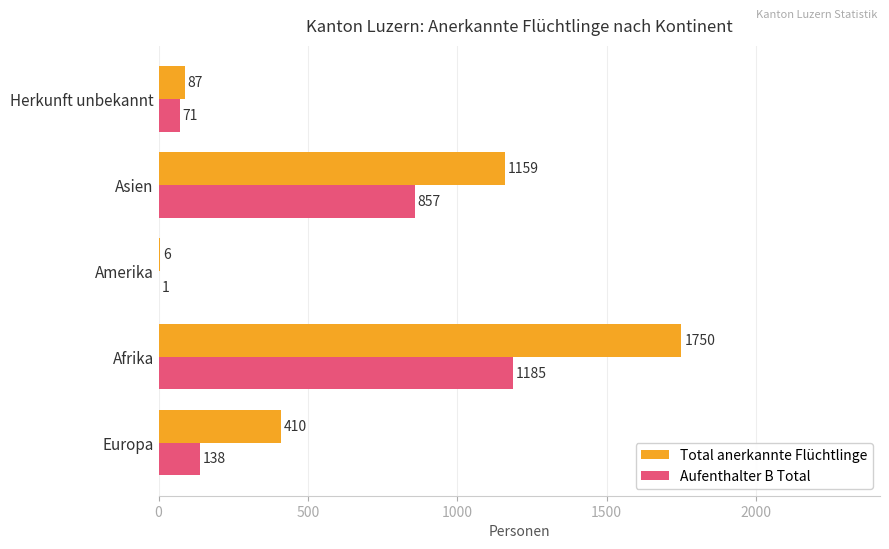

What is the sum of all Total anerkannte Flüchtlinge values?

3412